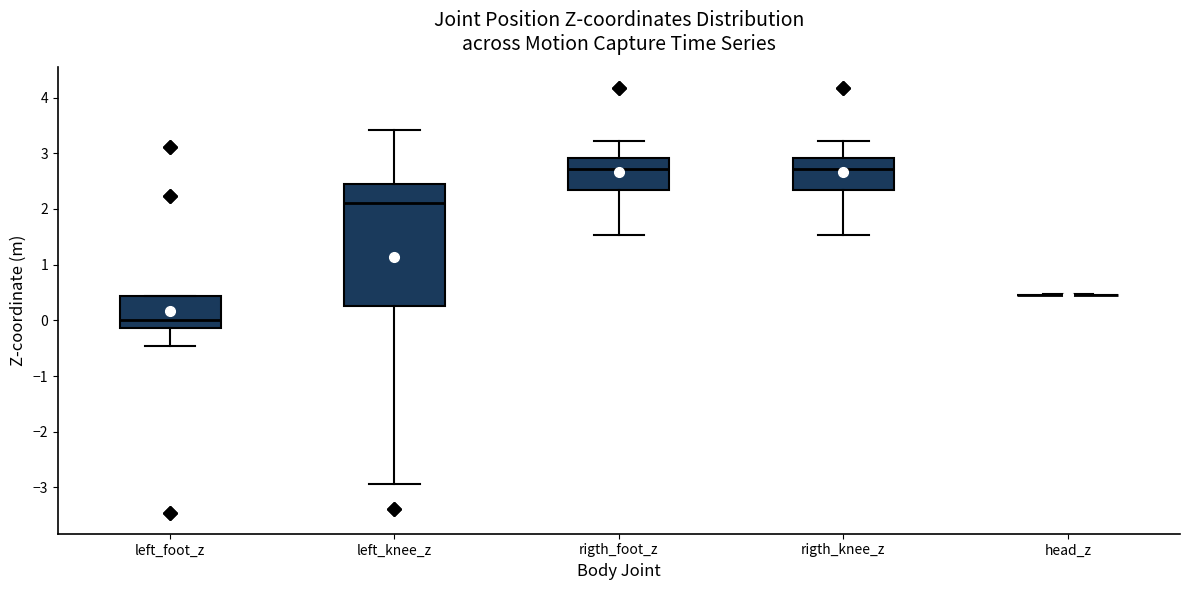

Reading left to right, transcribe this box plot: for each box, give where its median line is, the range the box spans, and where its two whiskers end, as read against the y-axis. The values are not printed on the chart, so give them approximately, as read against the axis.

left_foot_z: median 0.0, box -0.1 to 0.4, whiskers -0.5 to 0.4
left_knee_z: median 2.1, box 0.3 to 2.5, whiskers -2.9 to 3.4
rigth_foot_z: median 2.7, box 2.3 to 2.9, whiskers 1.5 to 3.2
rigth_knee_z: median 2.7, box 2.3 to 2.9, whiskers 1.5 to 3.2
head_z: box collapsed to a line at 0.5, whiskers 0.5 to 0.5